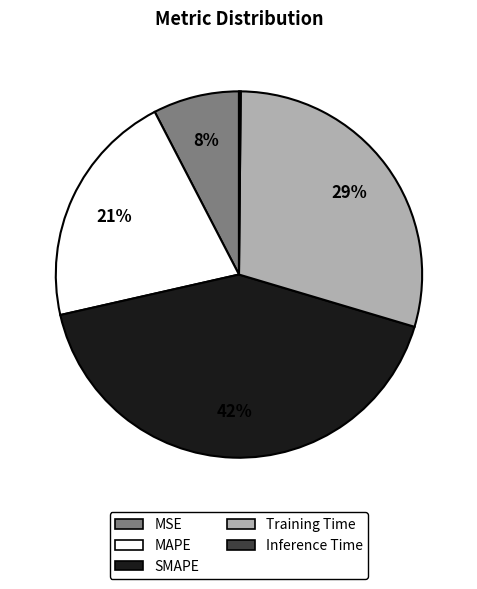

To the nearest percent, what is the difference between the largest and smallest slice percentages?

42%